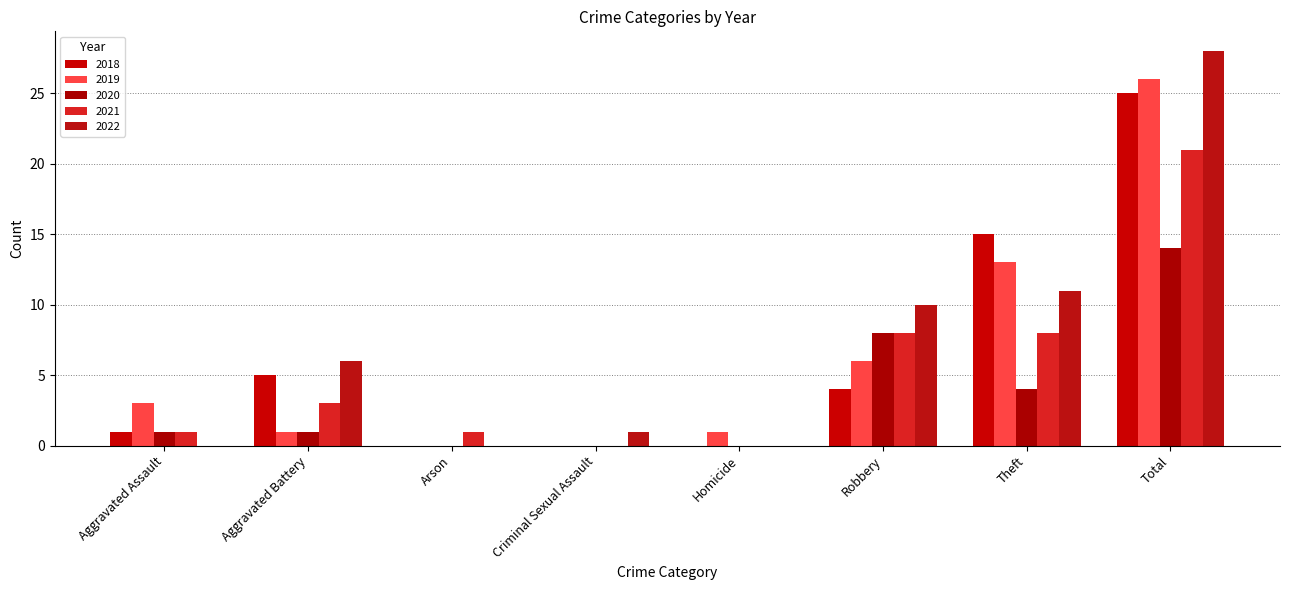

What are all the series names shown in the legend?

2018, 2019, 2020, 2021, 2022